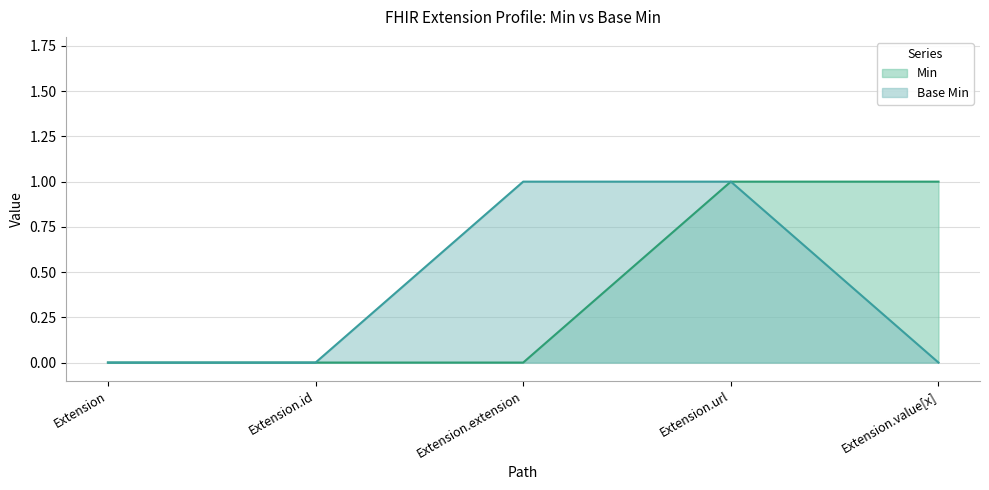

Between Extension.extension and Extension.id, which is larger?

Extension.extension